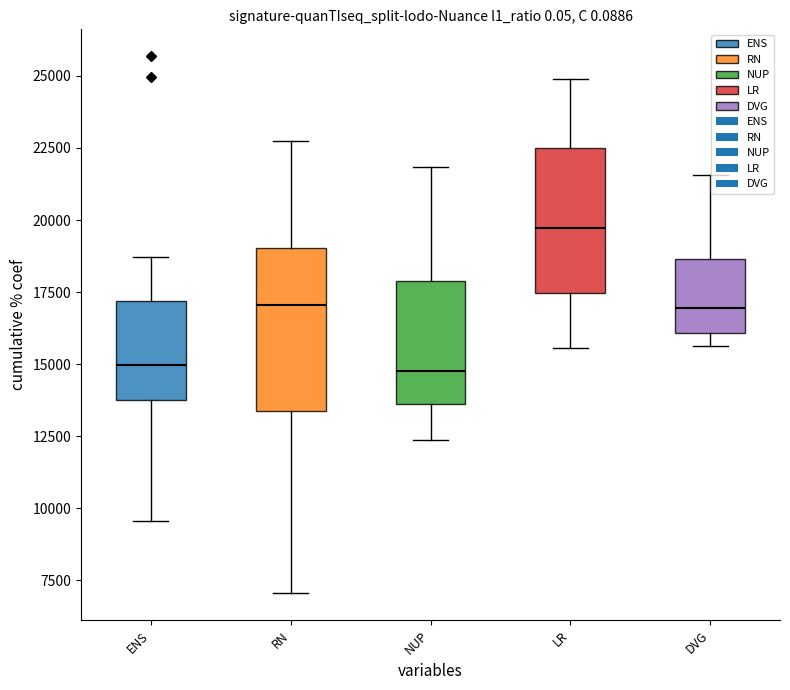

At which label is RN closest to 17208?

ENS